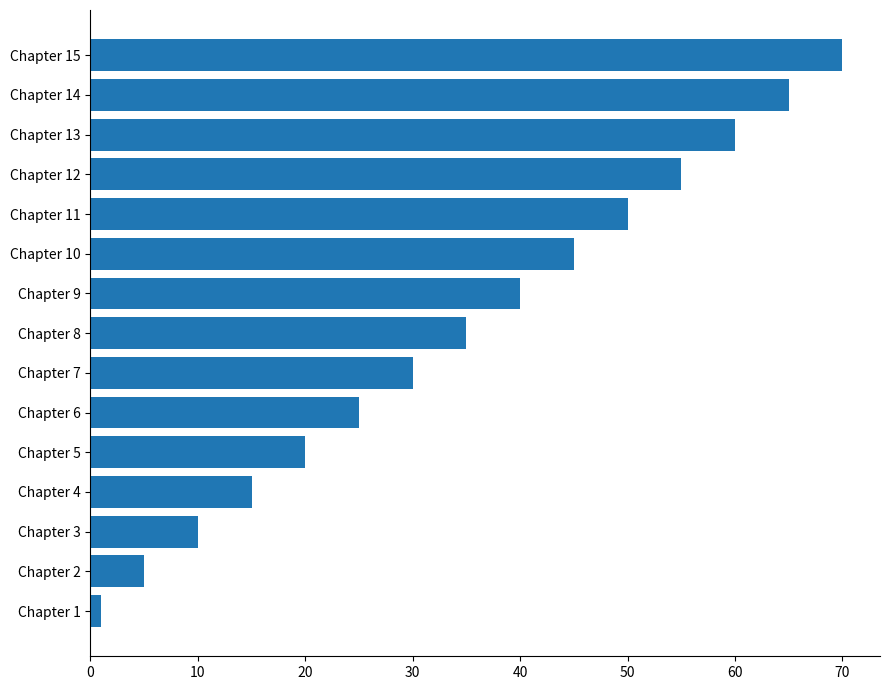

How many bars are there in total?

15